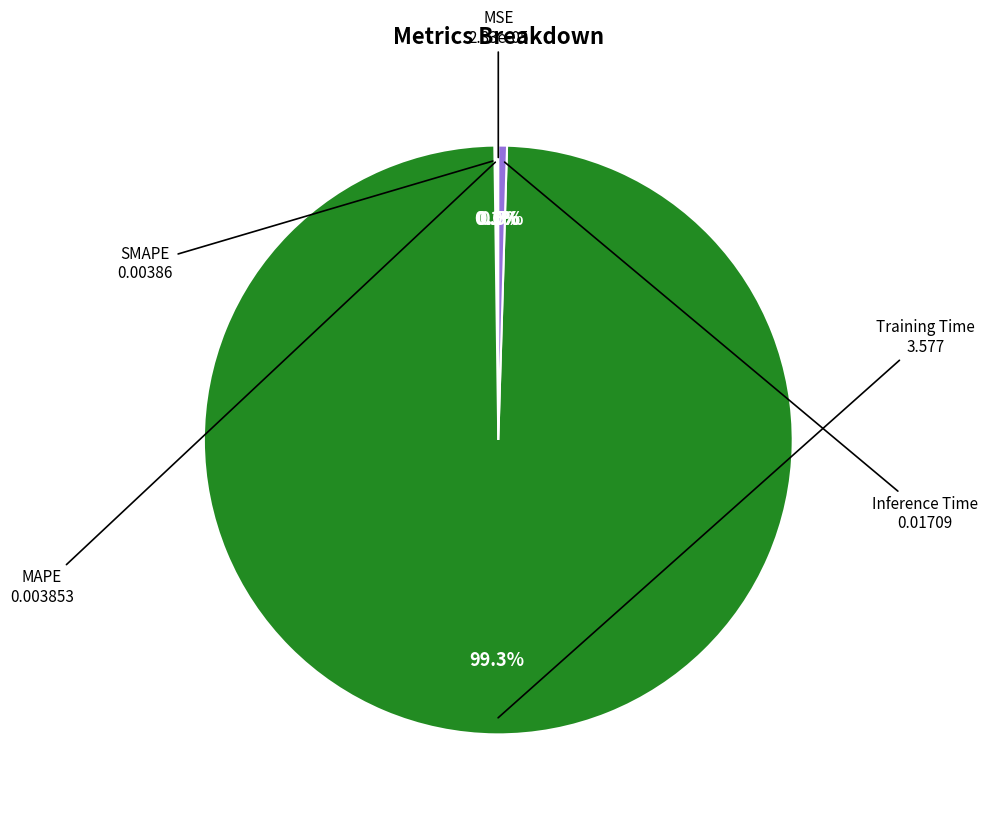

What is the largest slice in the pie chart?

Training Time